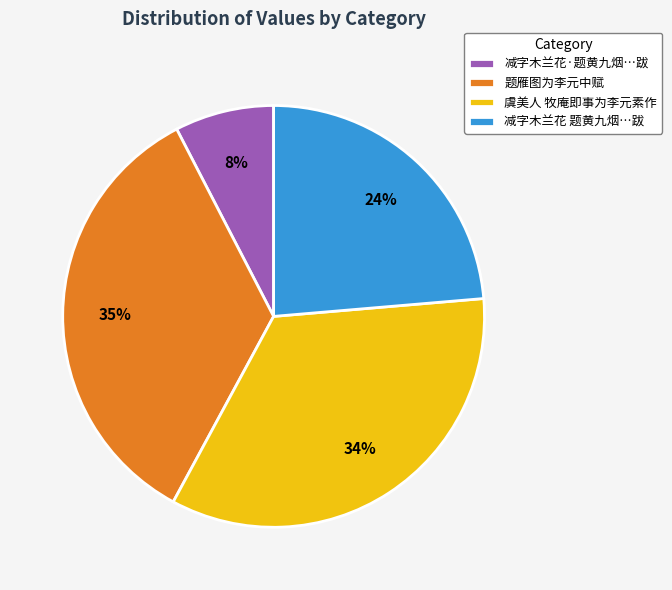

Is 减字木兰花 题黄九烟…跋 the majority of the pie?

No